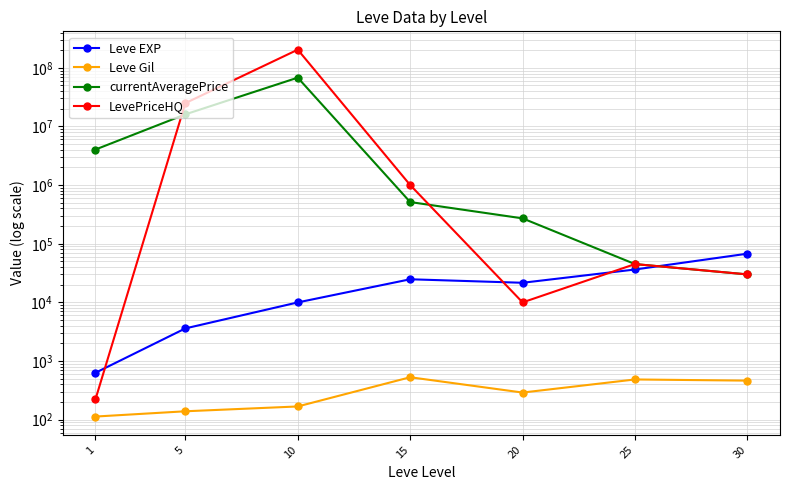

At which label is Leve Gil closest to 321?

20